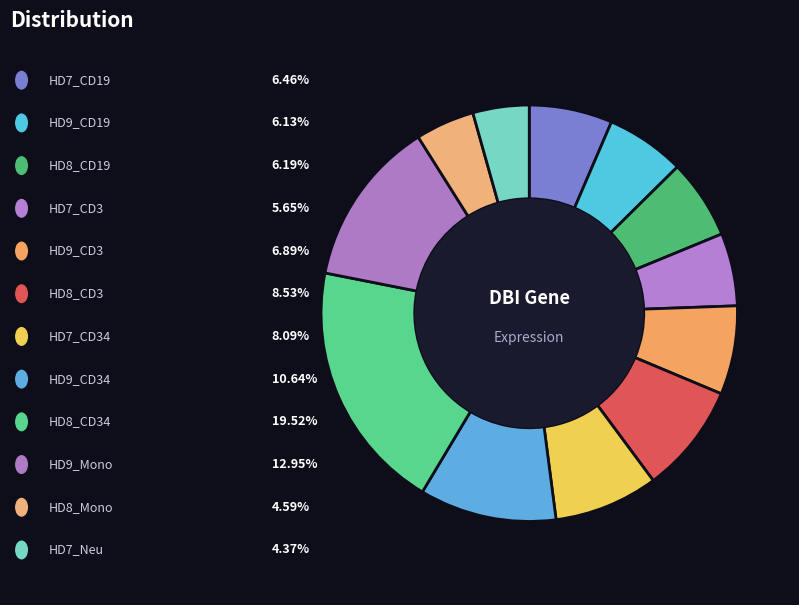

Count the number of slices in the pie.

12